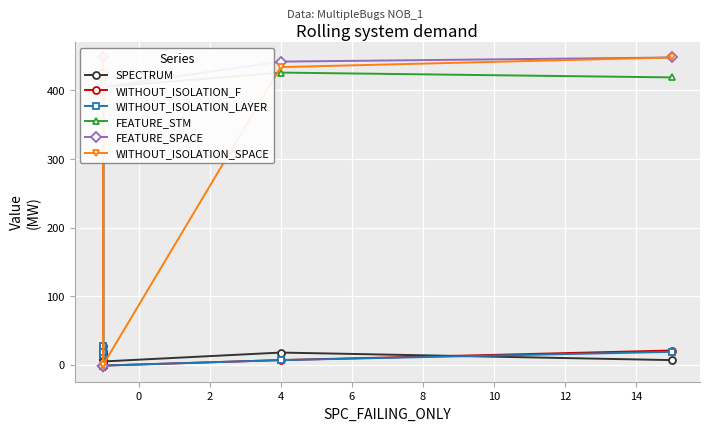

What is the average value of the FEATURE_SPACE series?

261